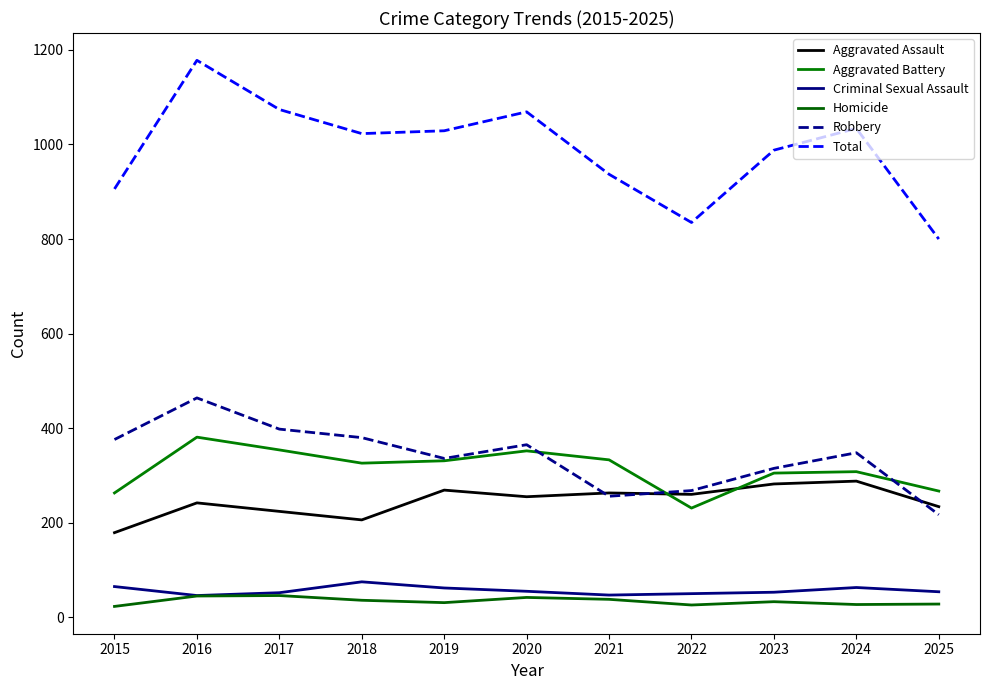

Reading right to left, list all the values displayed in this chart.

Aggravated Assault: 234	288	282	260	263	255	269	206	224	242	179
Aggravated Battery: 267	308	305	231	333	352	331	326	354	381	263
Criminal Sexual Assault: 54	63	53	50	47	55	62	75	52	46	65
Homicide: 28	27	33	26	38	42	31	36	46	45	23
Robbery: 217	348	315	268	256	365	336	380	398	464	376
Total: 800	1034	988	835	937	1069	1029	1023	1074	1178	906